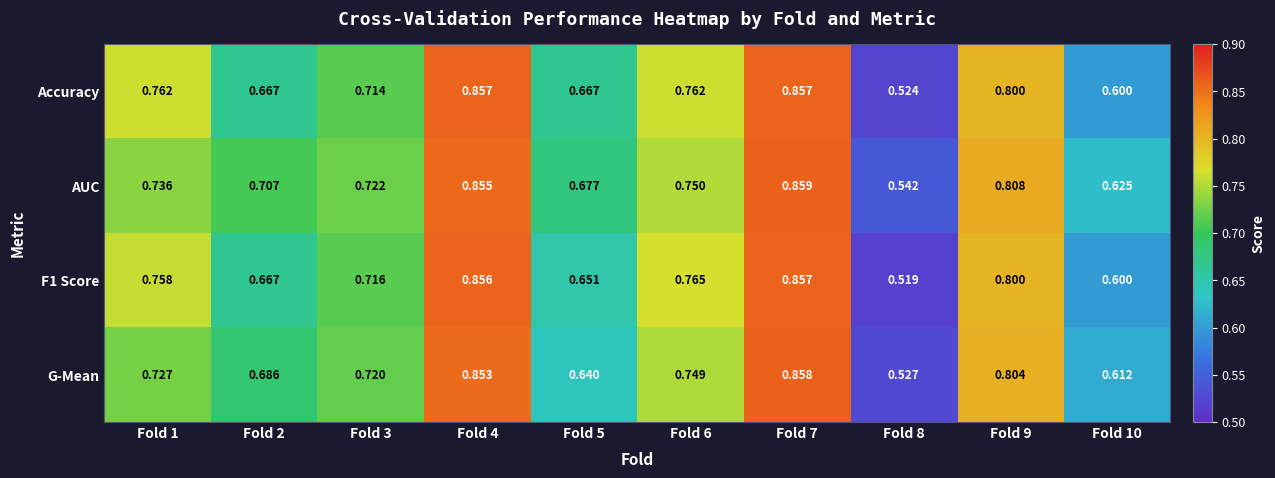

Is the value of Accuracy at Fold 7 greater than the value of G-Mean at Fold 5?

Yes